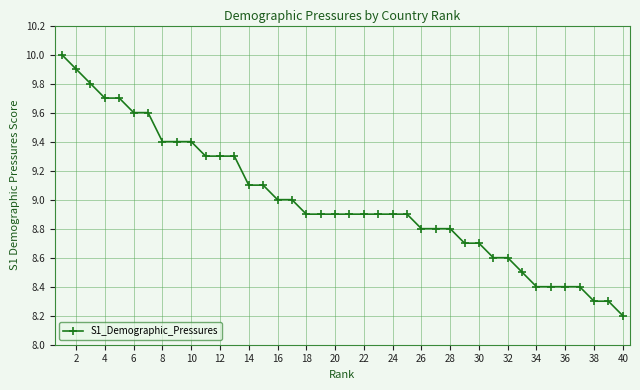

What is the value of the 35th point from the left?

8.4